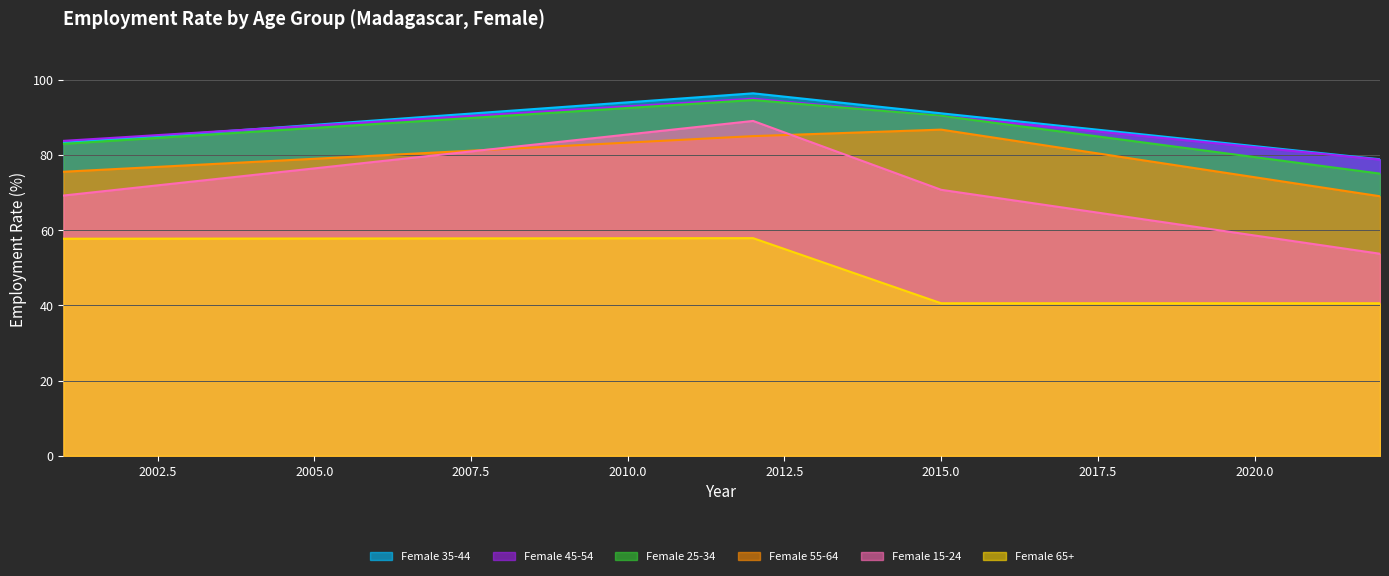

Reading left to right, extract all data points from this chart.

Female 15-24: 2001=69.2	2012=89.1	2015=70.7	2022=53.7
Female 25-34: 2001=83.0	2012=94.6	2015=90.4	2022=75.0
Female 35-44: 2001=83.2	2012=96.4	2015=91.1	2022=78.9
Female 45-54: 2001=83.8	2012=95.0	2015=90.4	2022=78.8
Female 55-64: 2001=75.5	2012=85.0	2015=86.7	2022=69.0
Female 65+: 2001=57.7	2012=57.9	2015=40.6	2022=40.6